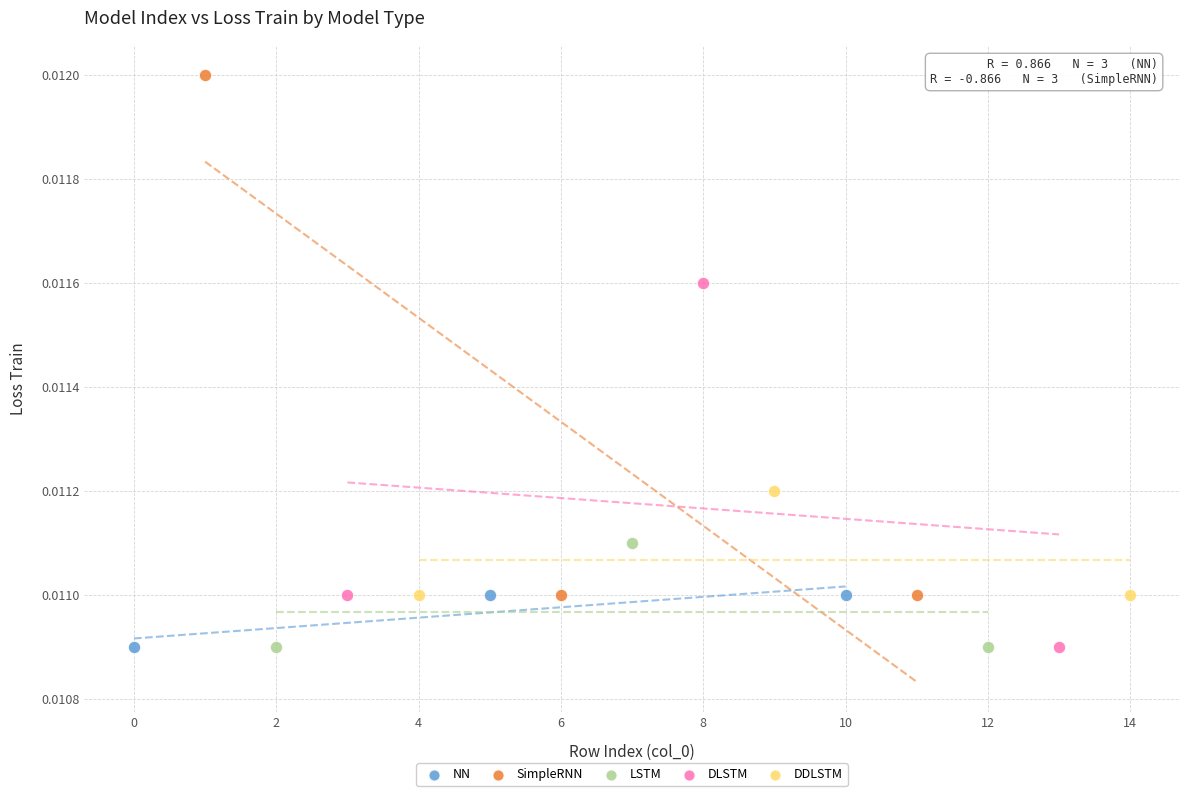

Which series has the largest Y range (max minus min)?

SimpleRNN